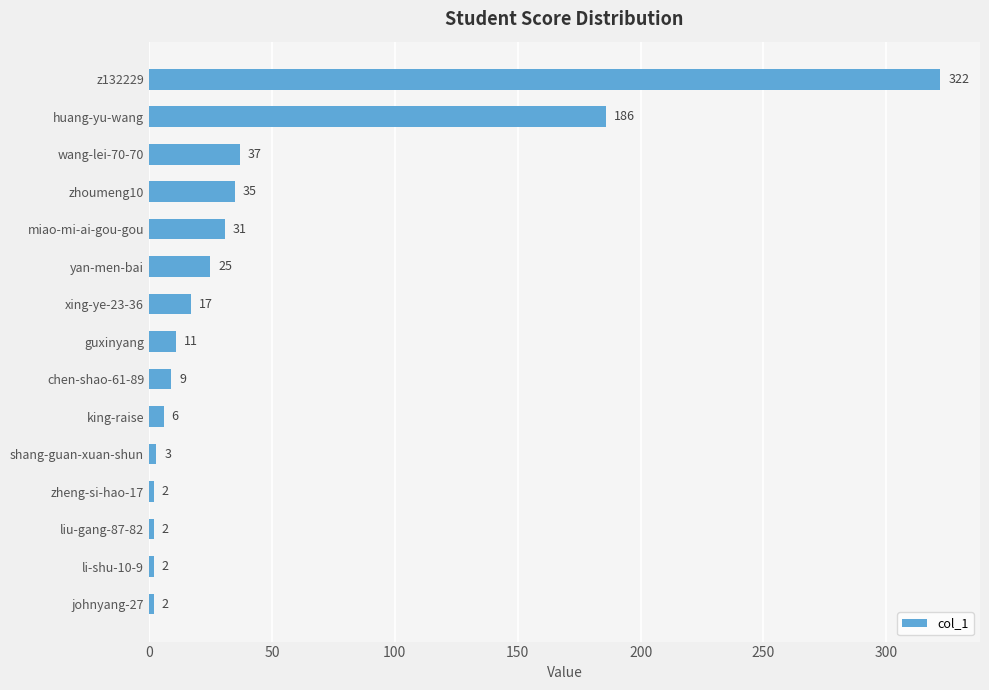

What is the change in value from miao-mi-ai-gou-gou to li-shu-10-9?

-29